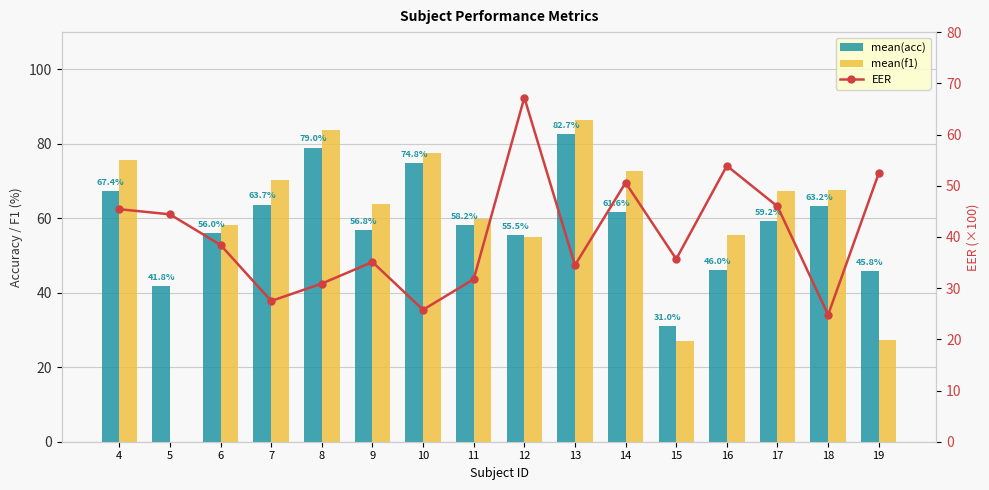

What is the value of the mean(f1) bar at the 10th from the left?

86.4